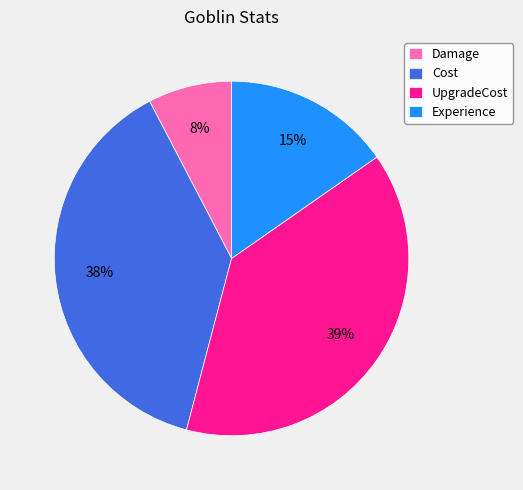

Rank the categories by value from lowest to highest.

Damage, Experience, Cost, UpgradeCost